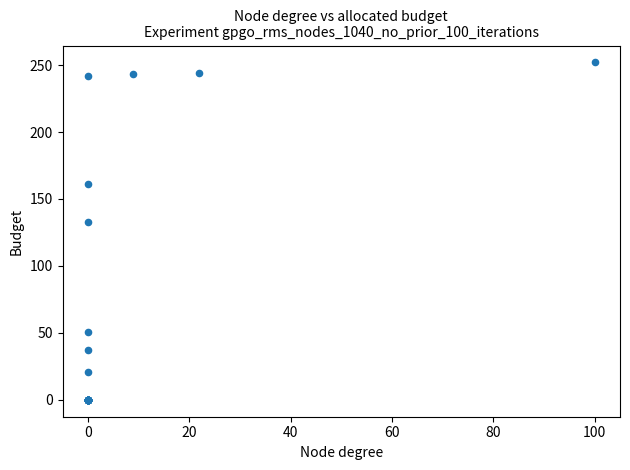

What Y value in the scatter plot is closest to 126?

133